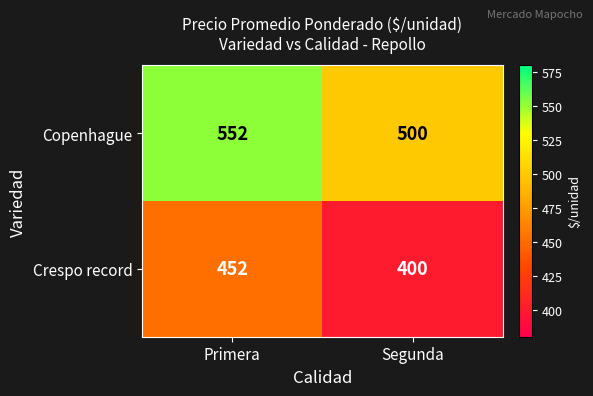

The Crespo record series shows 400 at Segunda. True or false?

True